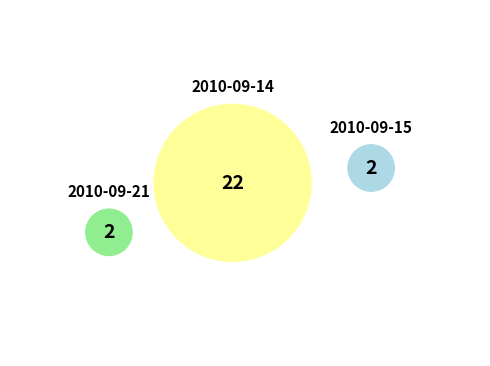

Rank the categories by value from highest to lowest.

2010-09-14, 2010-09-15, 2010-09-21